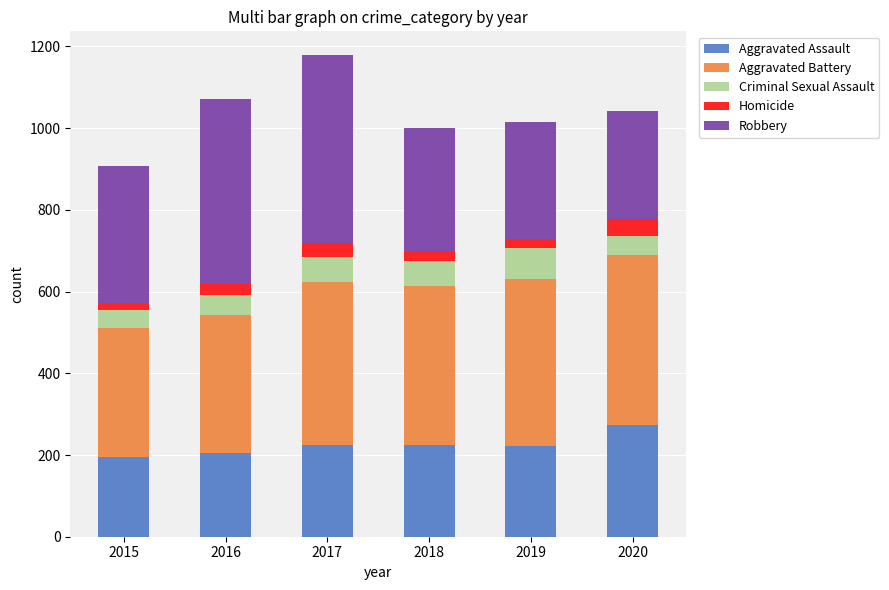

What value does the Aggravated Assault series have at 2020?

273